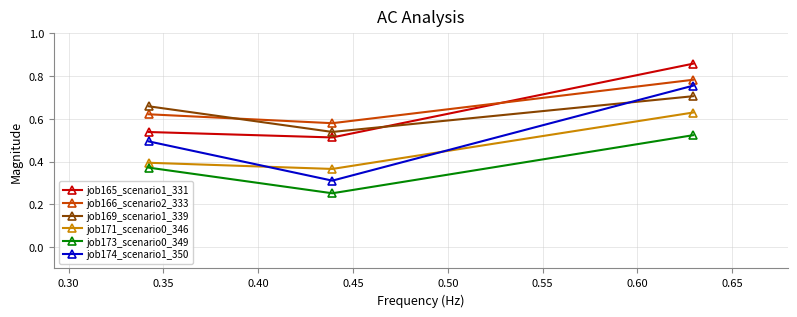

Count the job166_scenario2_333 values in the range 0 to 1.

3